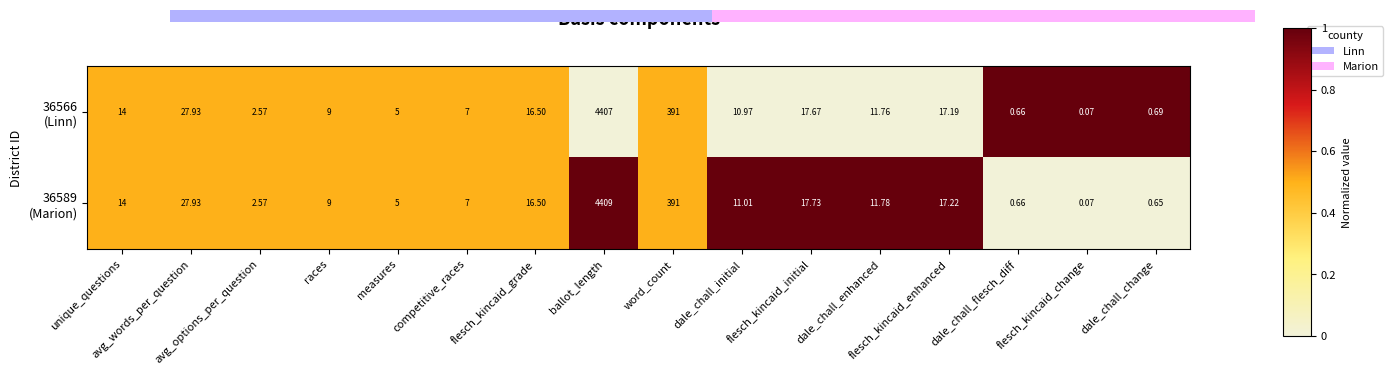

How many series are shown in this chart?

2